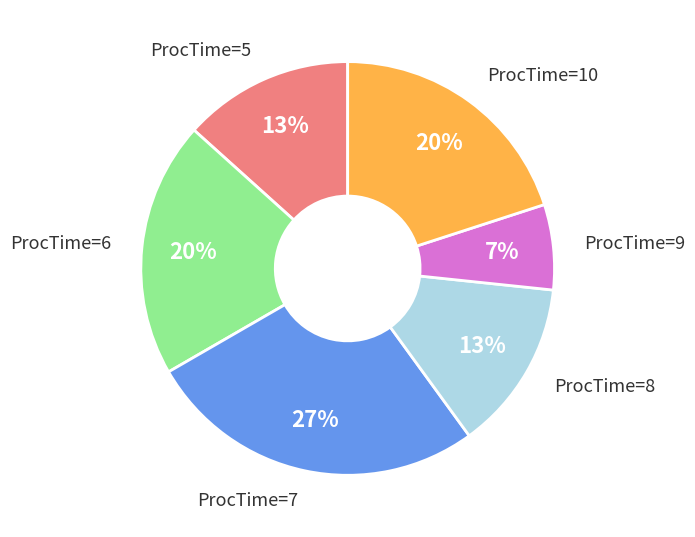

Does any single category account for the majority?

No